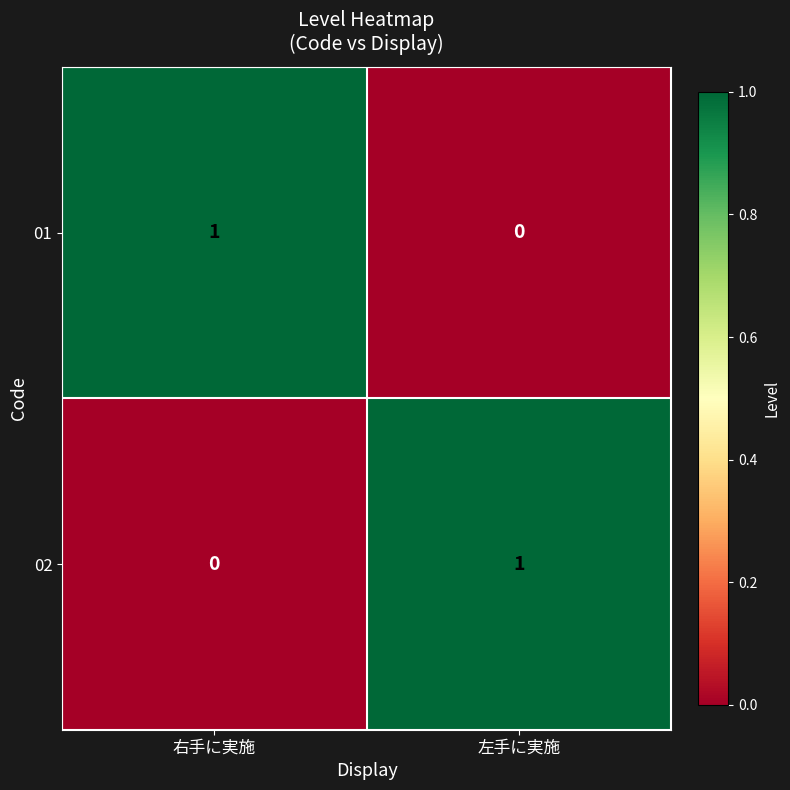

Reading right to left, transcribe all the data shown in this chart.

01: 左手に実施=0	右手に実施=1
02: 左手に実施=1	右手に実施=0